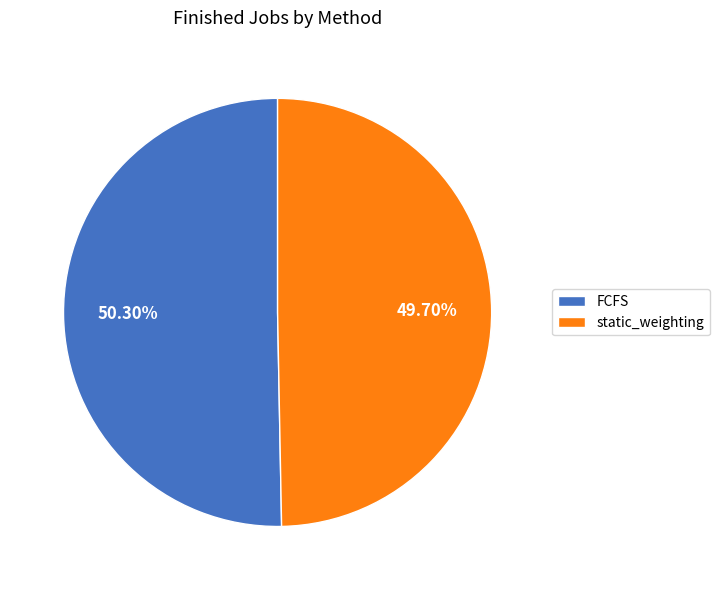

Rank the categories by value from lowest to highest.

static_weighting, FCFS